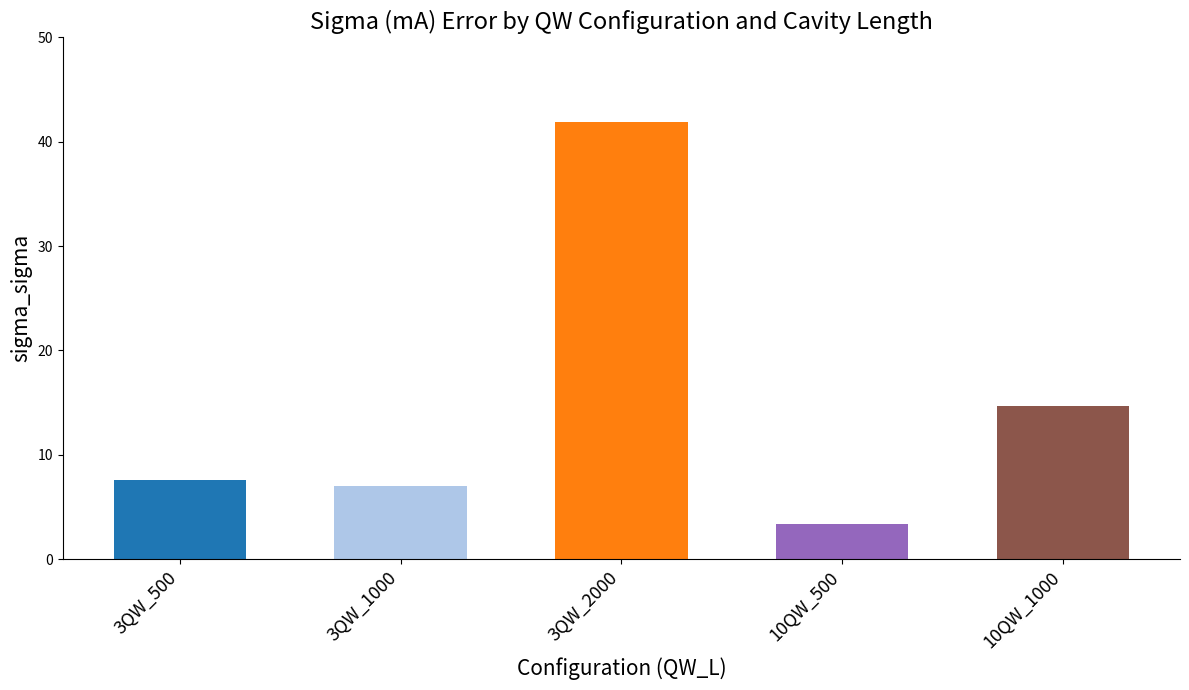

What is the value of the 1st bar from the left?

7.6